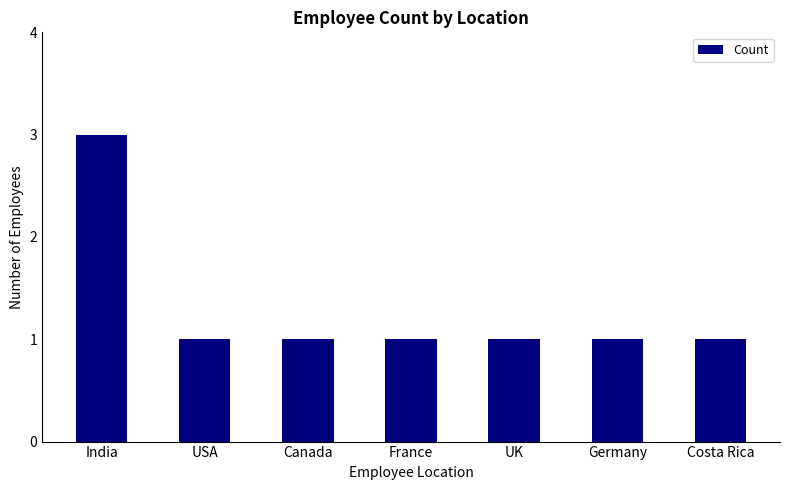

What is the ratio of the value at Canada to the value at Costa Rica?

1.0